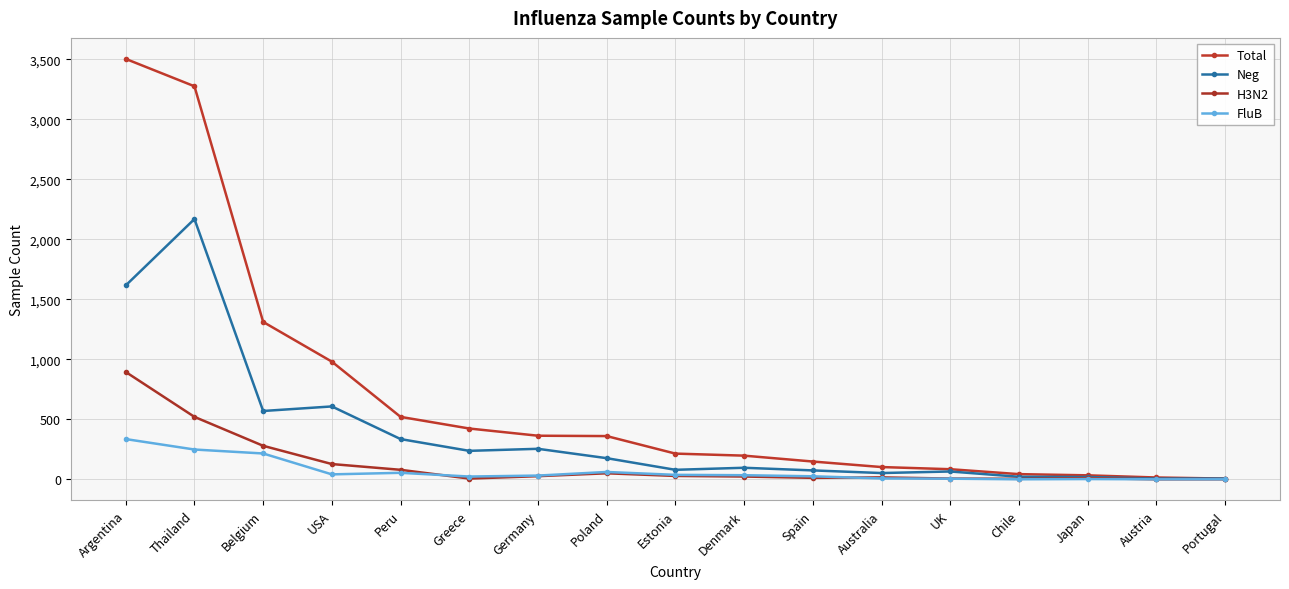

True or false: Neg and H3N2 intersect in this chart.

False